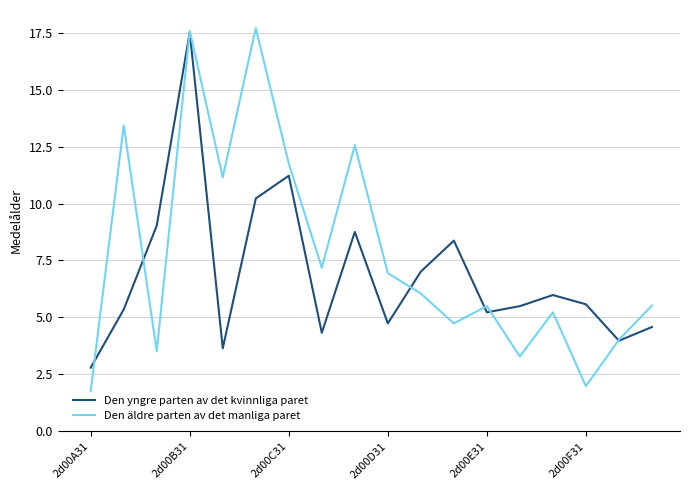

List the series in order of their overall mean, highest first.

Den äldre parten av det manliga paret, Den yngre parten av det kvinnliga paret